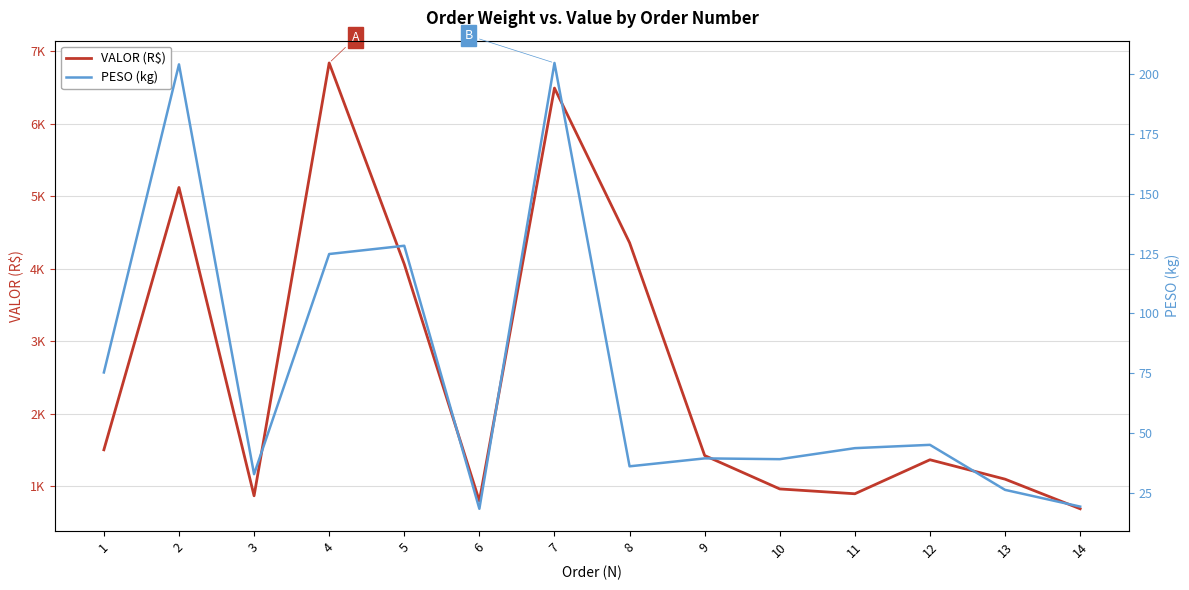

True or false: VALOR (R$) has more than 2 points higher than both neighbors.

True